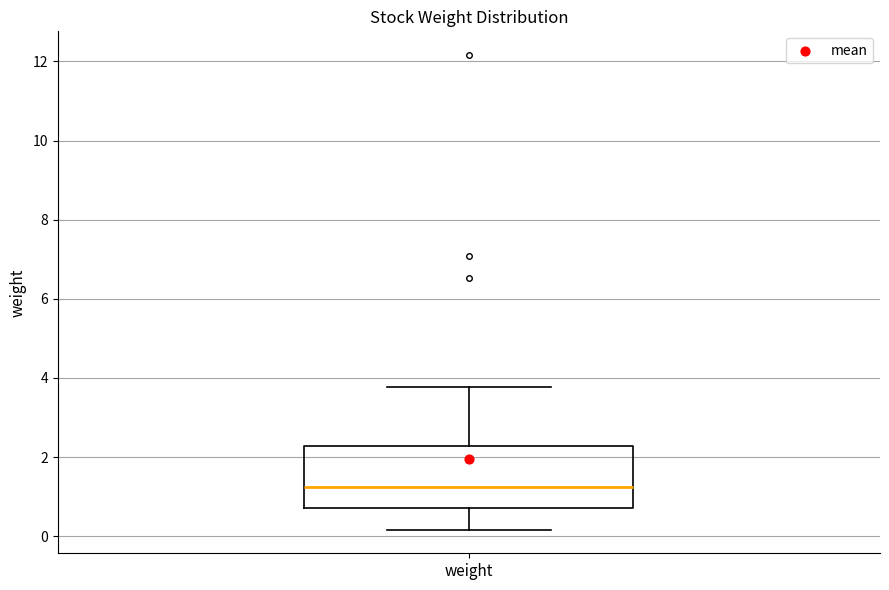

Where does the median line of the box for weight sit on the y-axis? The values are not printed on the chart, so give them approximately, as read against the axis.

1.2